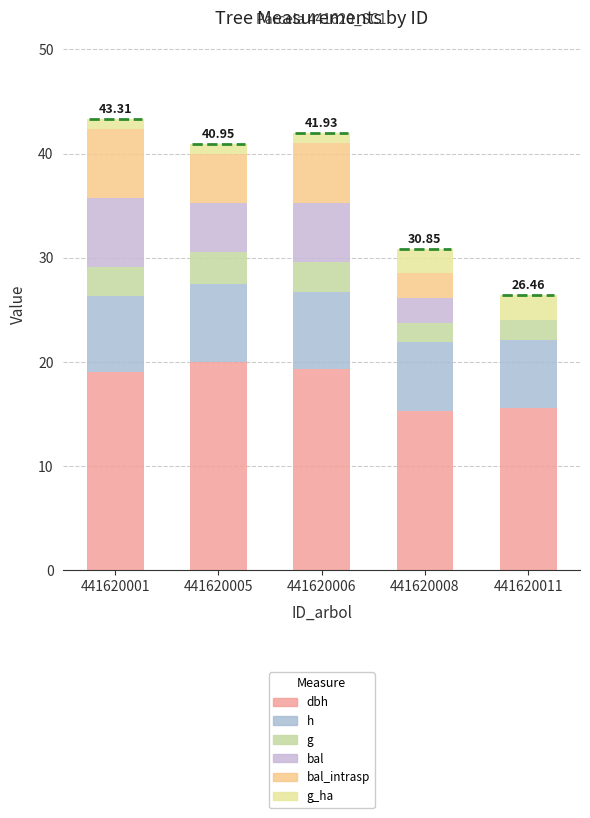

At 441620001, list the series in order from largest to smallest.

dbh, h, bal, bal_intrasp, g, g_ha